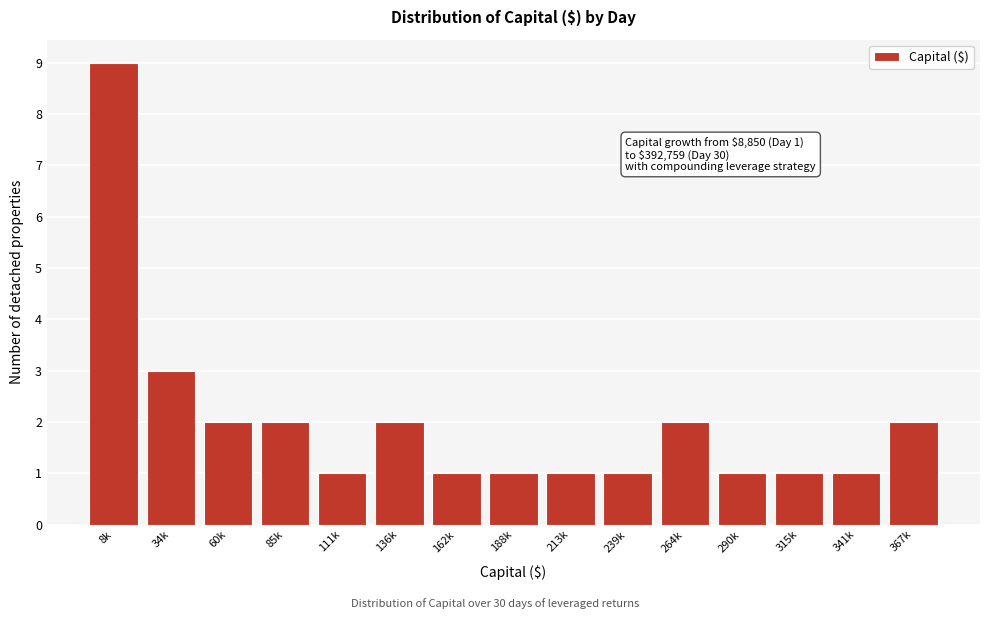

Reading left to right, what are all the values shown in this chart?

9	3	2	2	1	2	1	1	1	1	2	1	1	1	2